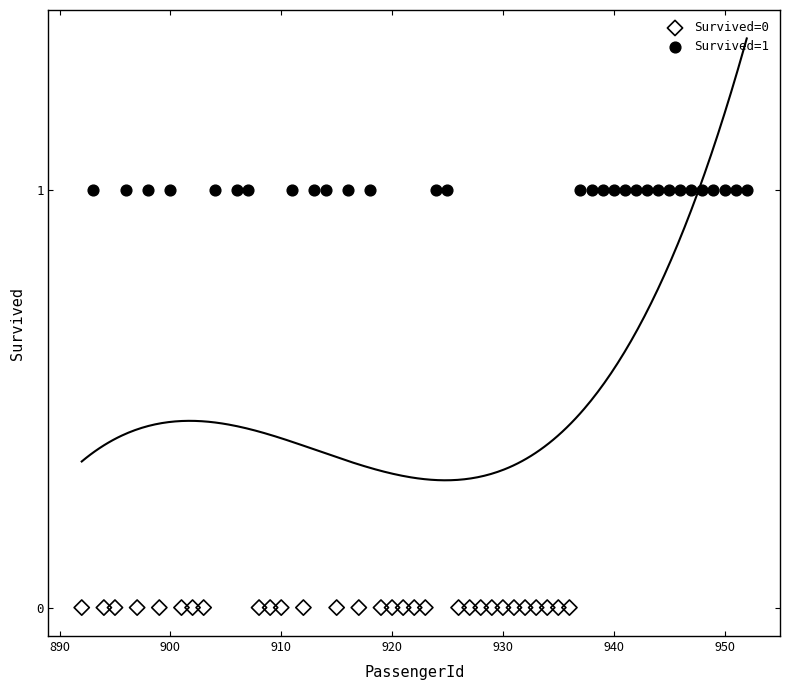

Which series contains the lowest Y value?

Survived=0